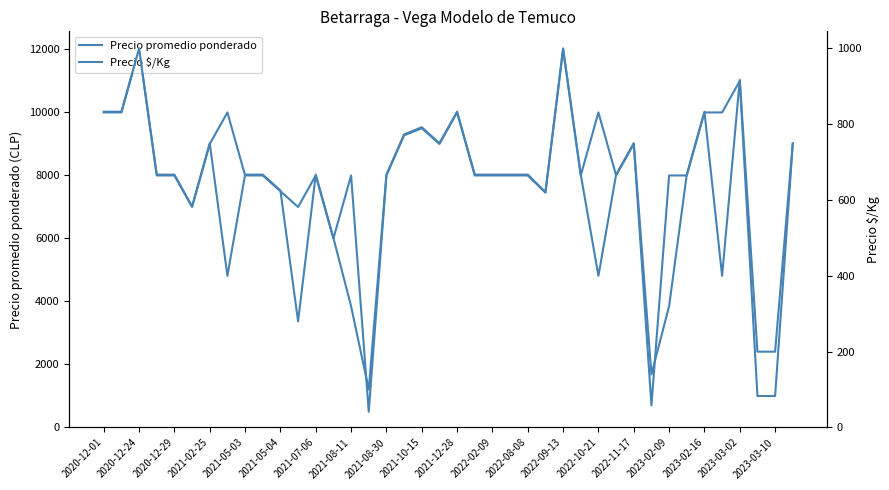

In Precio promedio ponderado, how many points are higher than both neighbors (excluding endpoints)?

10